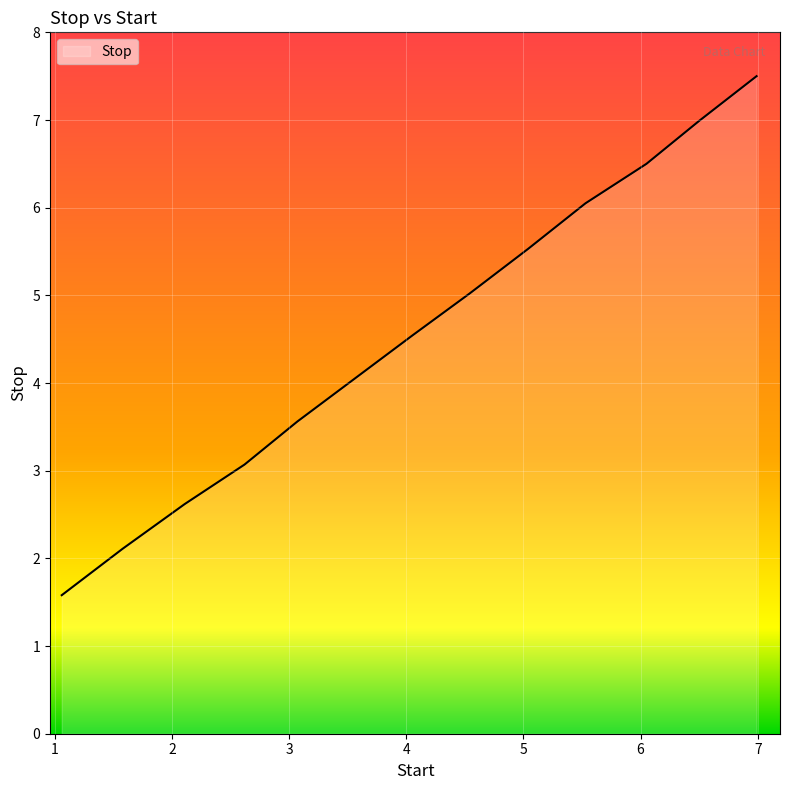

Does the chart have visible grid lines?

Yes